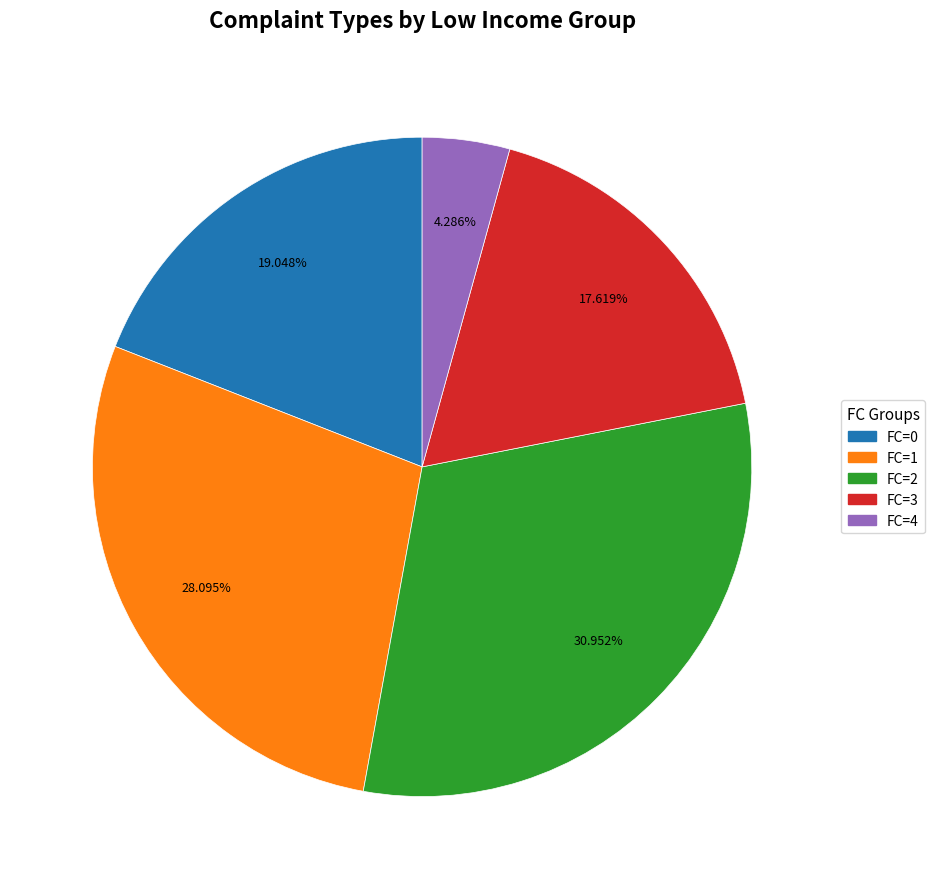

Rank the categories by value from lowest to highest.

FC=4, FC=3, FC=0, FC=1, FC=2